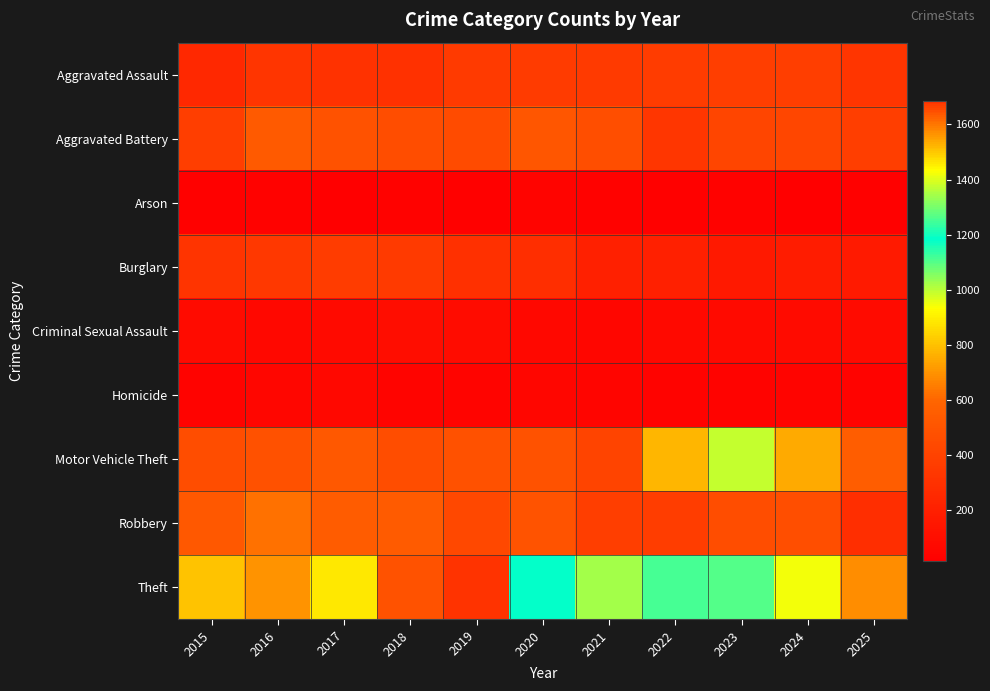

Between 2022 and 2019, which is larger?

2022